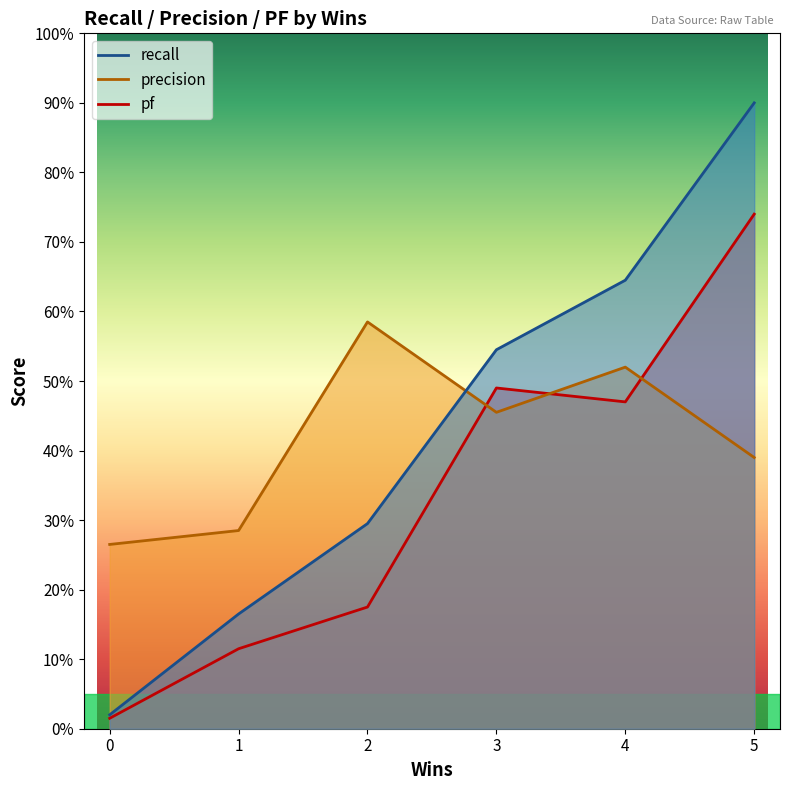

Does the chart display data point markers on the line(s)?

No